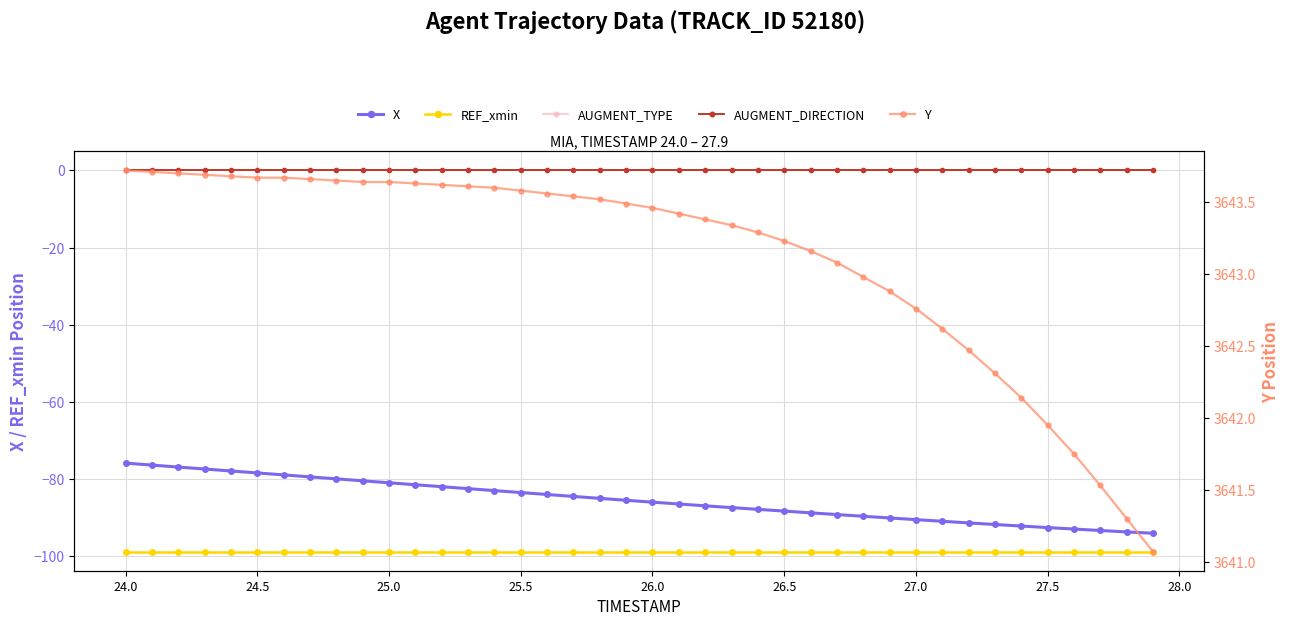

At how many categories does at least one series exceed 2683?

40